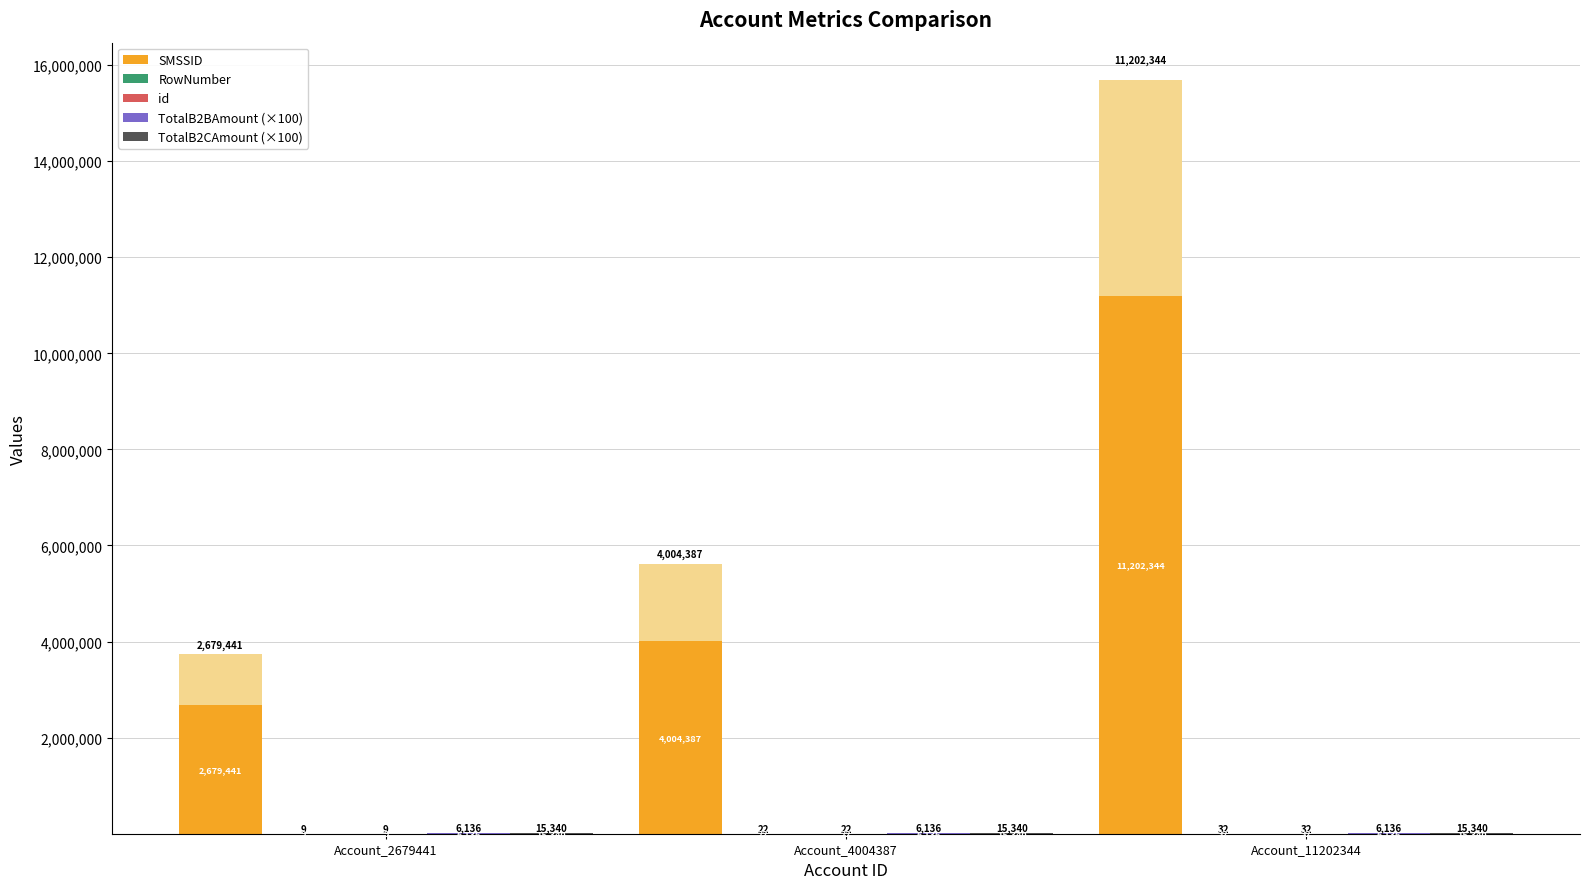

Where does the SMSSID series first go above 4004387?

Account_11202344